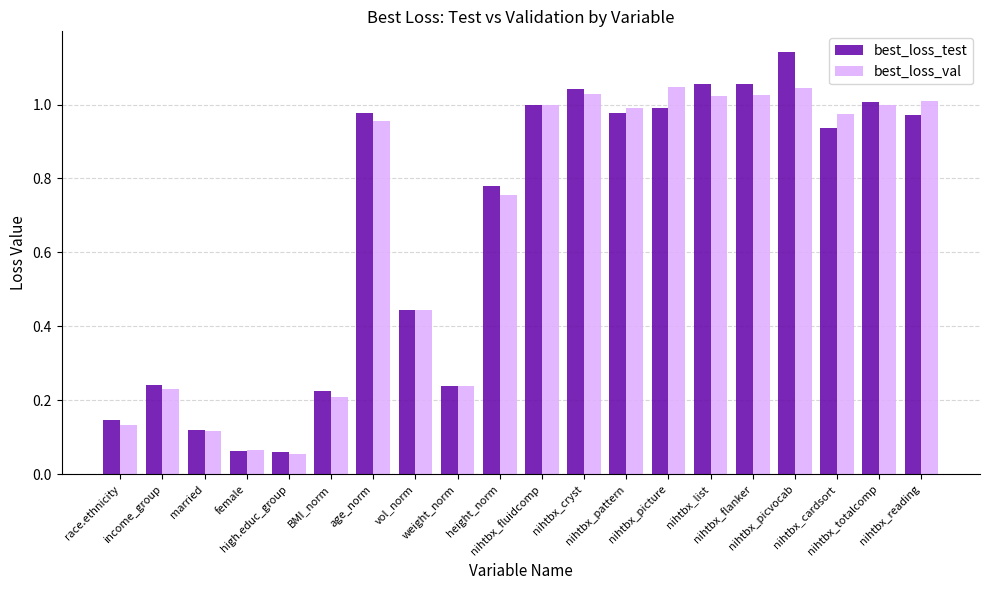

What is the average value of the best_loss_test series?

0.7